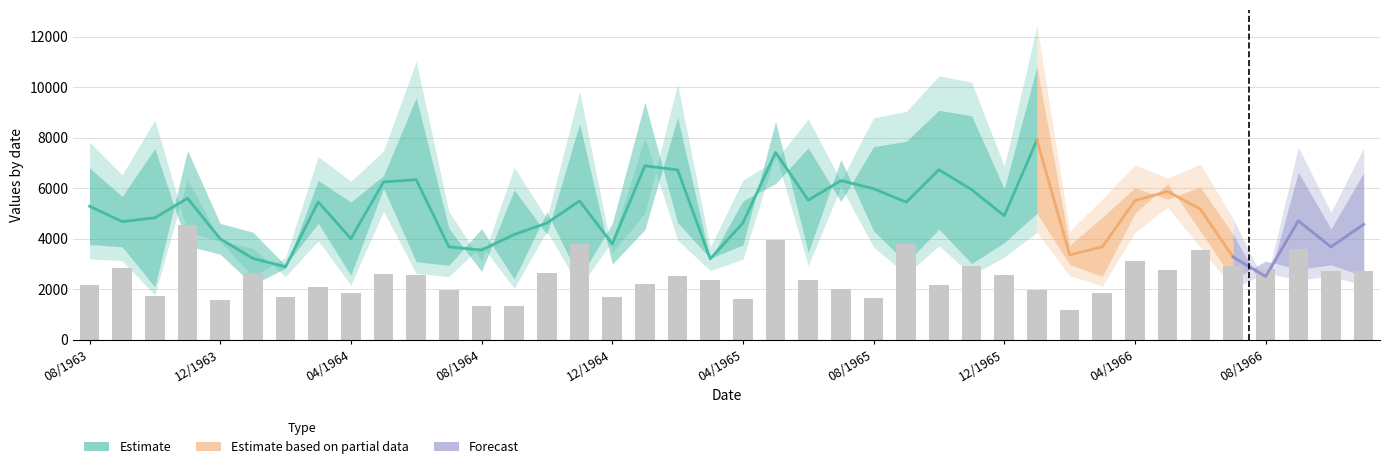

What is the approximate value at 17?

2228.4